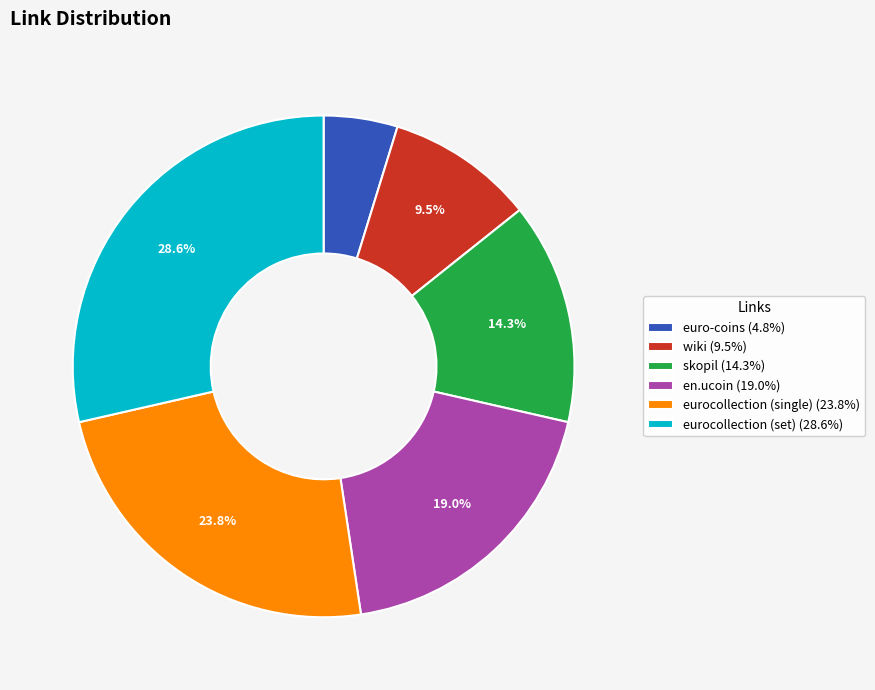

What is the ratio of the value at wiki (9.5%) to the value at eurocollection (single) (23.8%)?

0.4